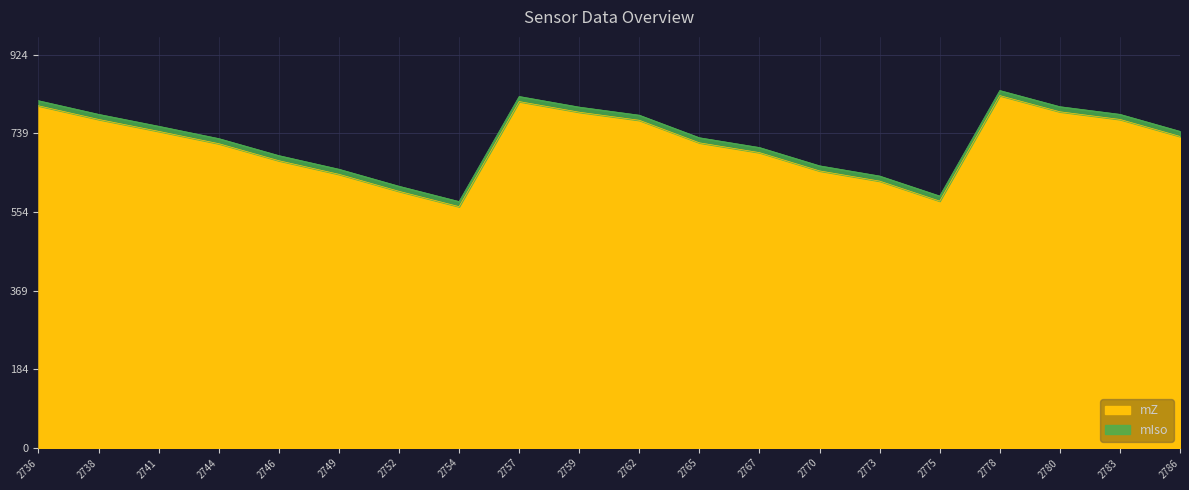

Reading right to left, list all the values displayed in this chart.

732	772	790	828	580	627	651	694	717	770	789	814	567	603	643	675	715	744	772	804